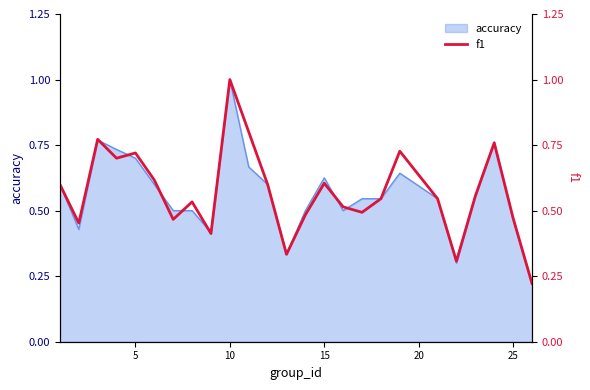

True or false: accuracy has a value of 1.1 at 5.

False